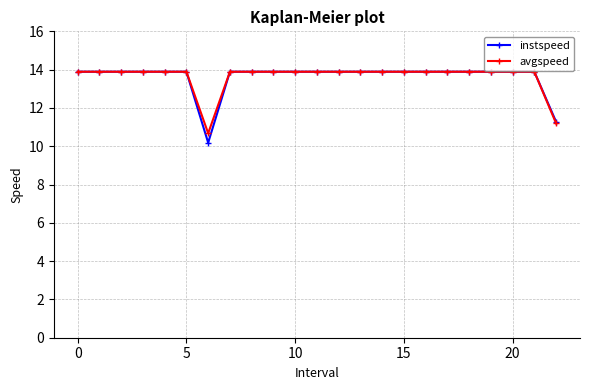

At how many categories does at least one series exceed 12?

21